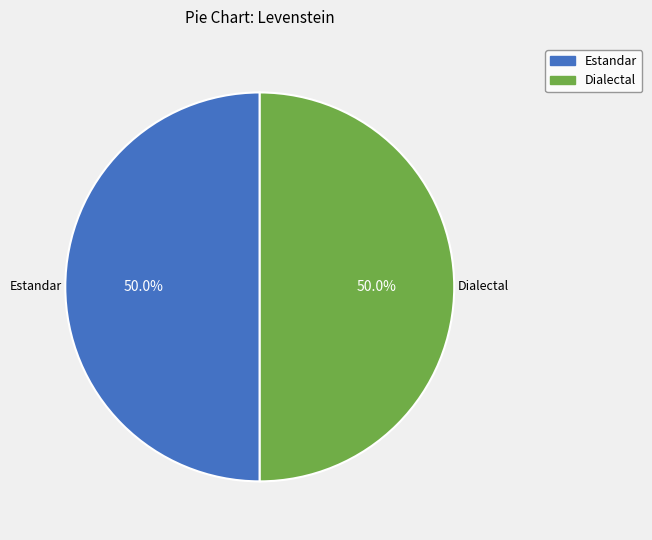

Approximately how many times larger is the value at Dialectal compared to Estandar?

1.0